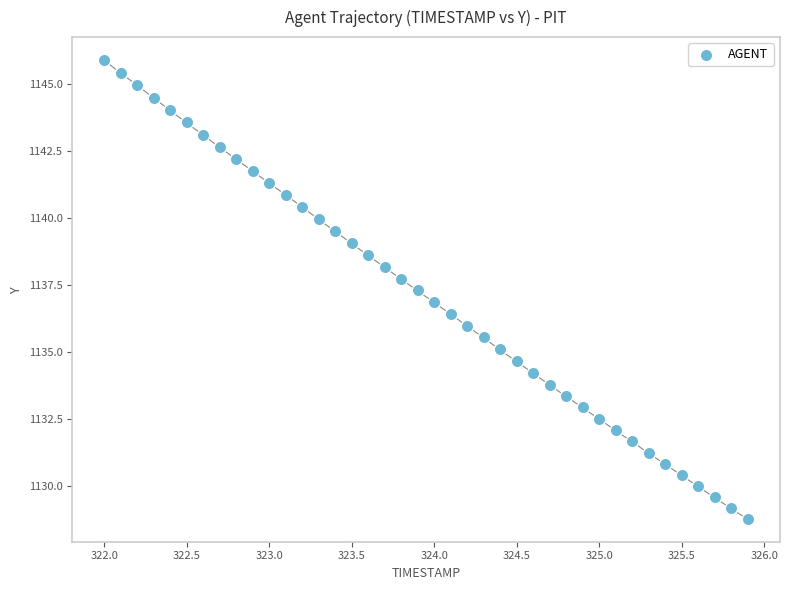

What is the range of X values (max minus min)?

3.9